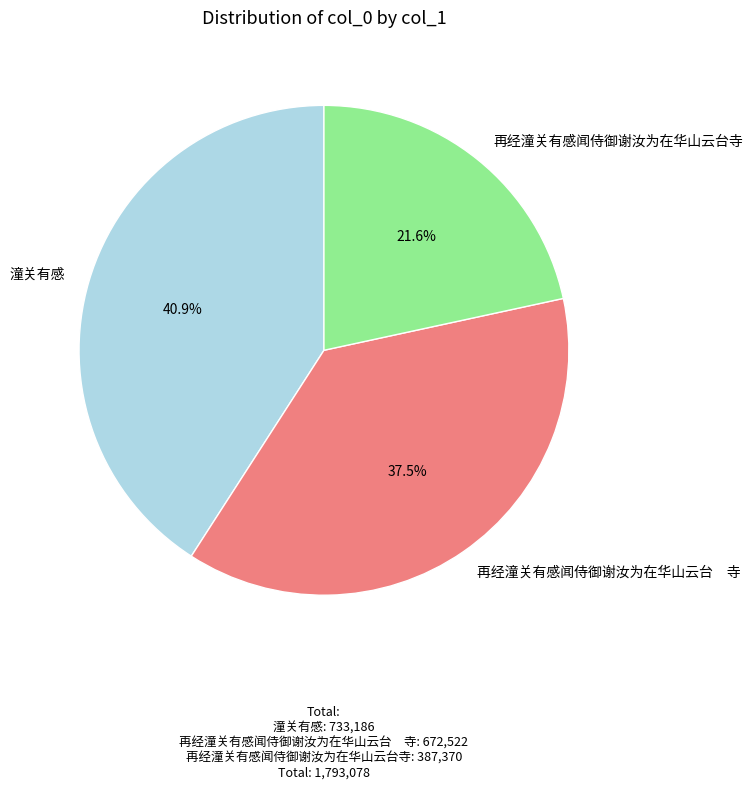

How much of the chart is everything except 潼关有感?

59.1%